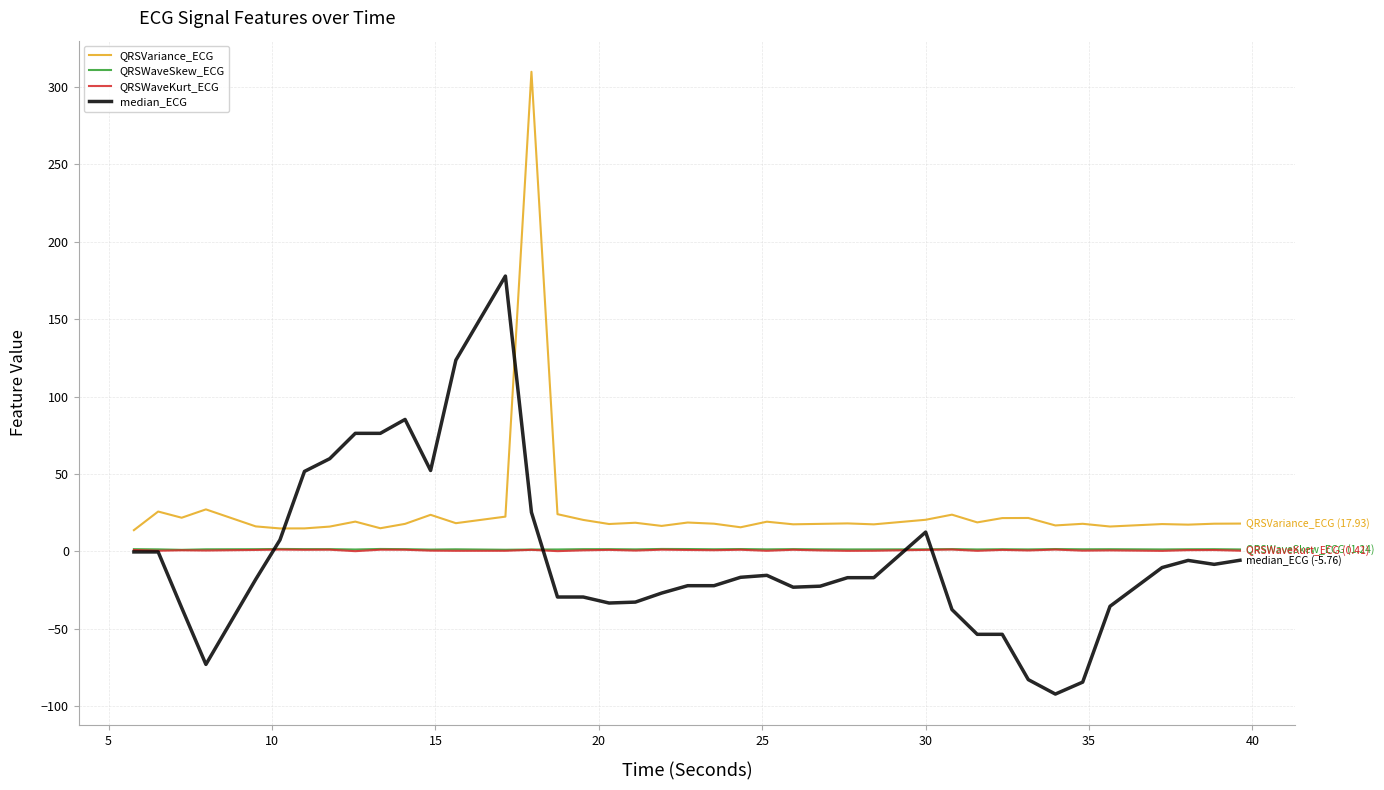

True or false: QRSWaveKurt_ECG and QRSVariance_ECG intersect in this chart.

False